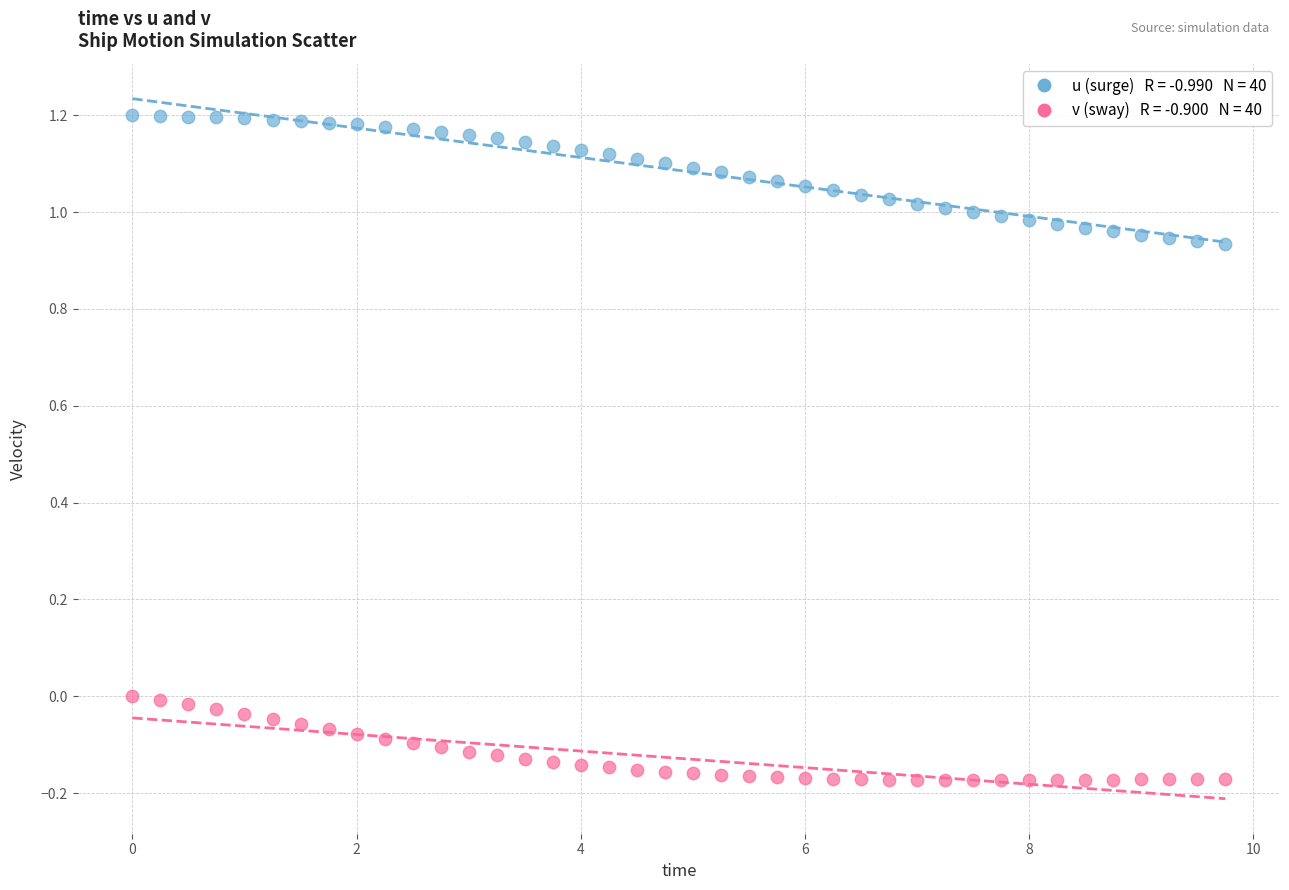

Across all data points, what is the range of Y values (max minus min)?

1.4